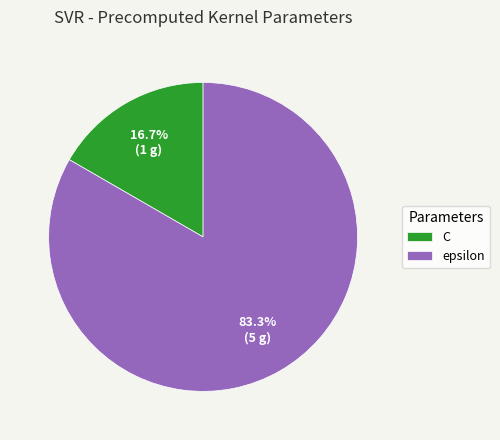

To the nearest percent, what percentage of the pie is epsilon?

83%